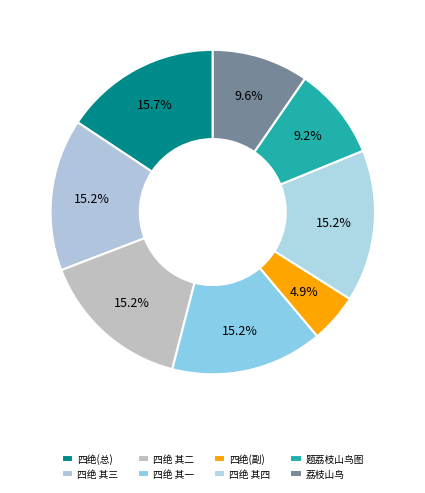

How many slices are in this pie chart?

8